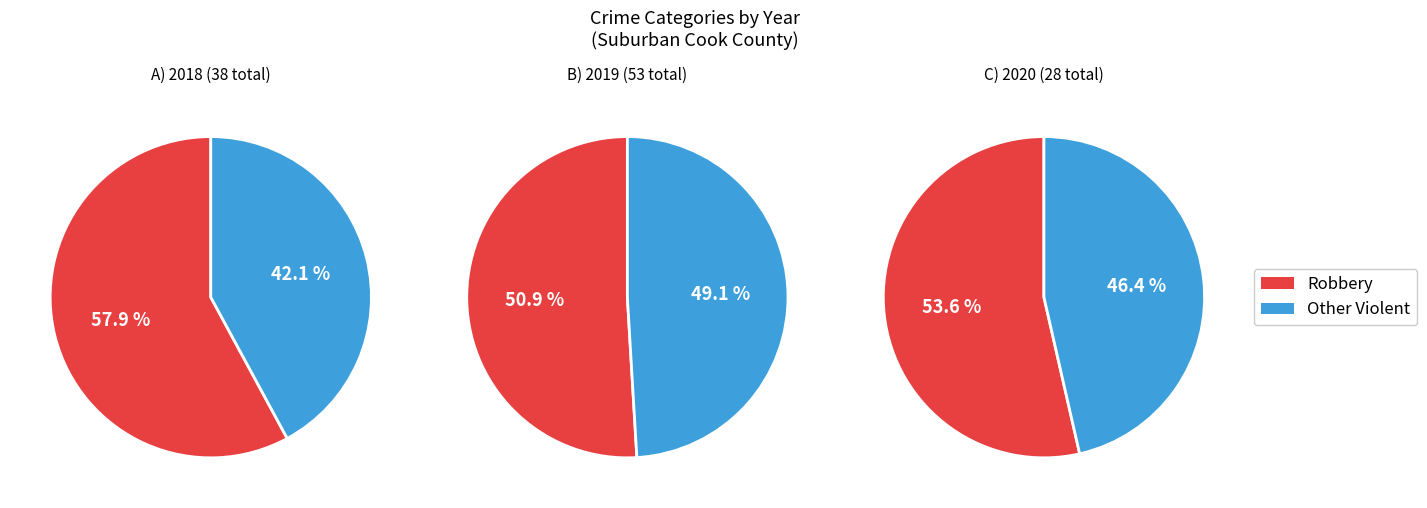

What is the largest slice in the pie chart?

Robbery